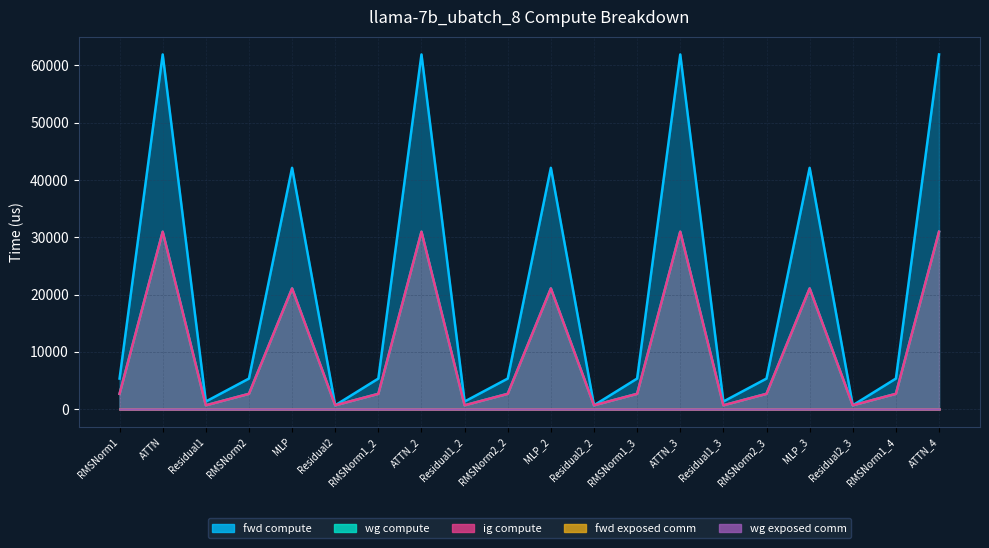

What is the difference between the highest and lowest values at RMSNorm2?

2665.1